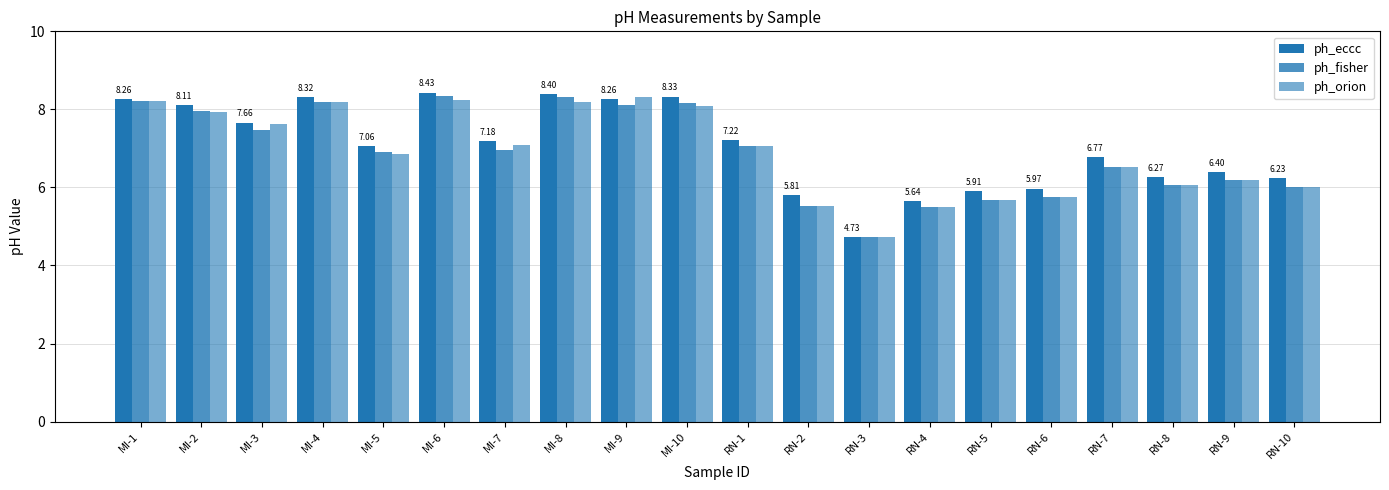

How many values in the ph_orion series exceed 7?

10